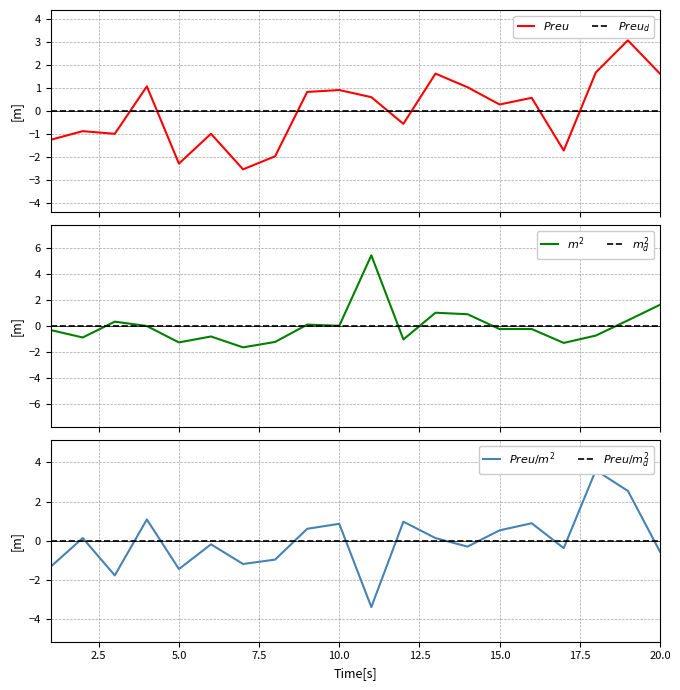

Rank the series by their maximum value, from lowest to highest.

$Preu_d$, $m^2_d$, $Preu/m^2_d$, $Preu$, $Preu/m^2$, $m^2$